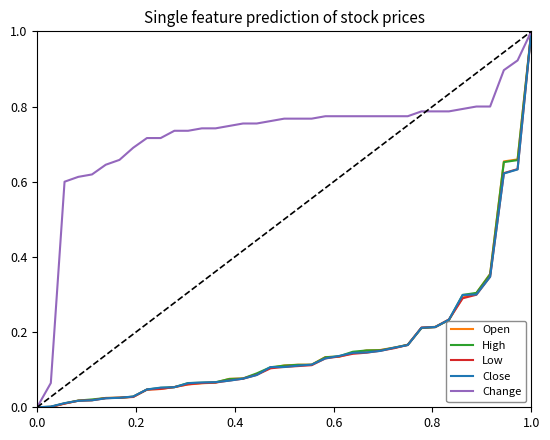

Which series has the largest total across all categories?

Change